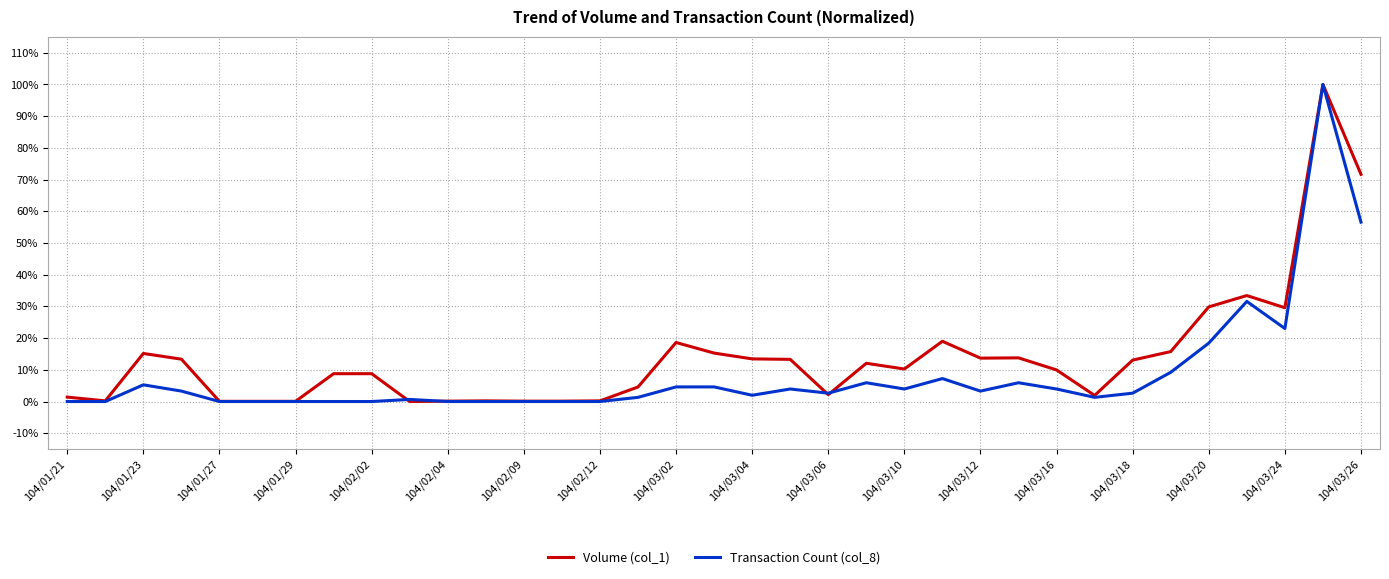

After their last crossing, which series has the higher values: Volume (col_1) or Transaction Count (col_8)?

Volume (col_1)